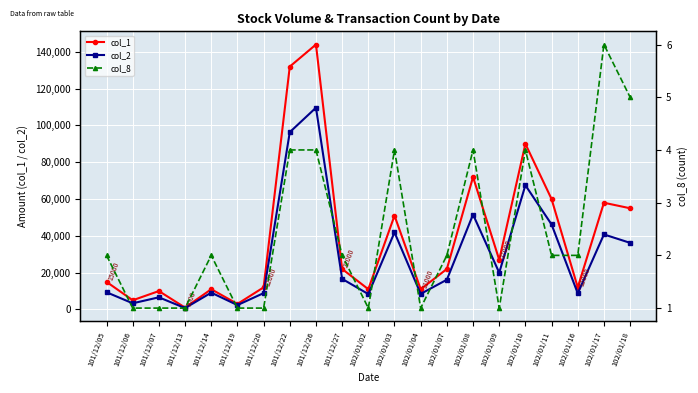

True or false: col_1 and col_2 cross at least once.

False